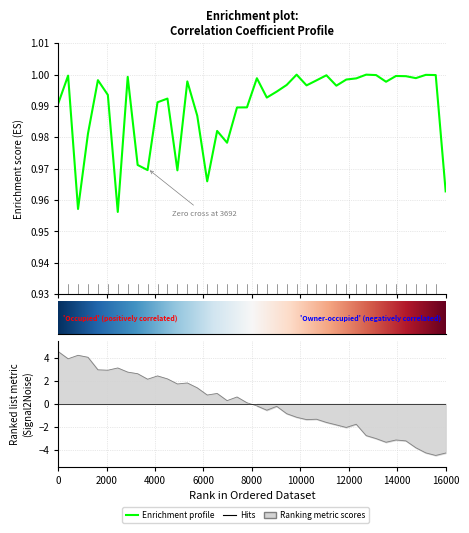

How many lines are shown in the chart?

1